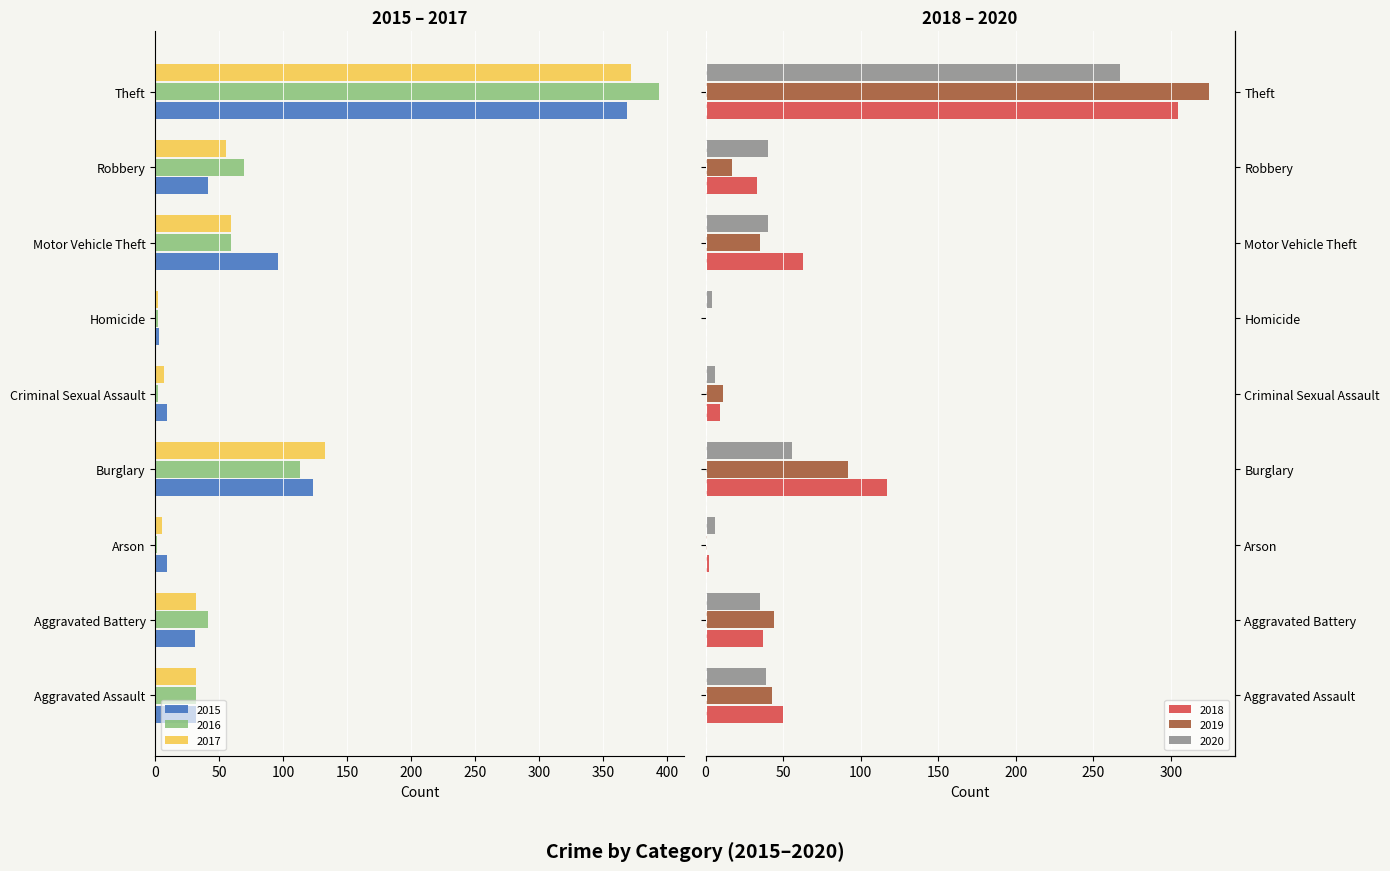

Does the chart contain any negative values?

Yes